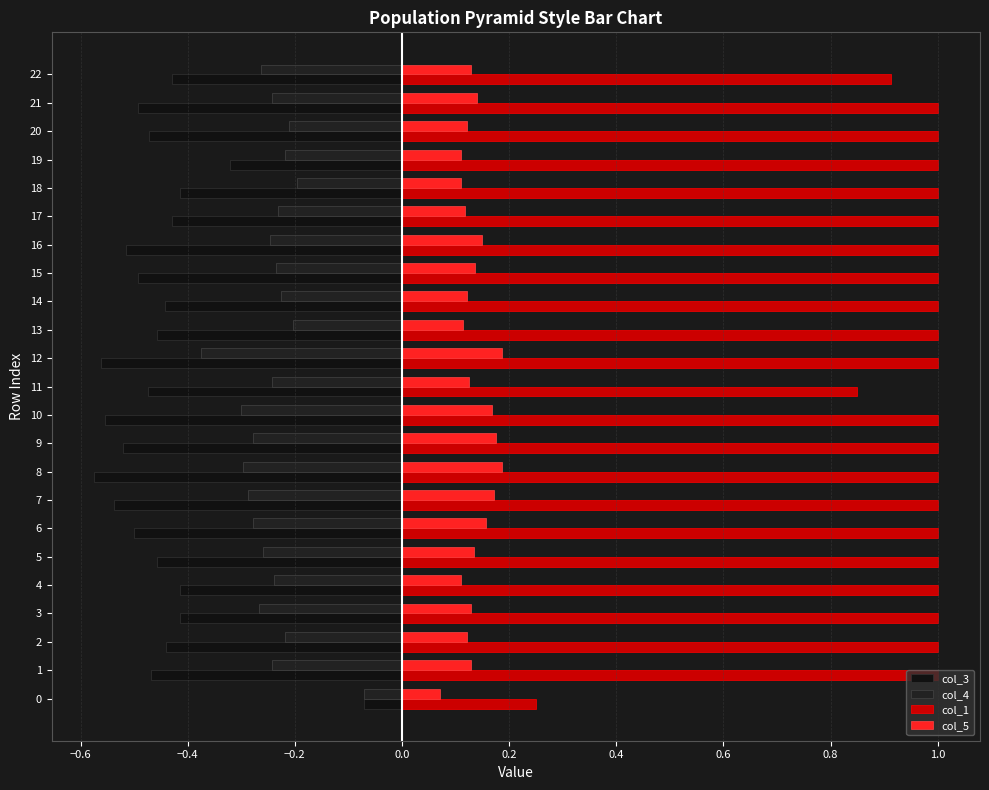

Reading left to right, transcribe all the data shown in this chart.

col_3: -0.1	-0.5	-0.4	-0.4	-0.4	-0.5	-0.5	-0.5	-0.6	-0.5	-0.6	-0.5	-0.6	-0.5	-0.4	-0.5	-0.5	-0.4	-0.4	-0.3	-0.5	-0.5	-0.4
col_4: -0.1	-0.2	-0.2	-0.3	-0.2	-0.3	-0.3	-0.3	-0.3	-0.3	-0.3	-0.2	-0.4	-0.2	-0.2	-0.2	-0.2	-0.2	-0.2	-0.2	-0.2	-0.2	-0.3
col_1: 0.2	1.0	1.0	1.0	1.0	1.0	1.0	1.0	1.0	1.0	1.0	0.9	1.0	1.0	1.0	1.0	1.0	1.0	1.0	1.0	1.0	1.0	0.9
col_5: 0.1	0.1	0.1	0.1	0.1	0.1	0.2	0.2	0.2	0.2	0.2	0.1	0.2	0.1	0.1	0.1	0.1	0.1	0.1	0.1	0.1	0.1	0.1